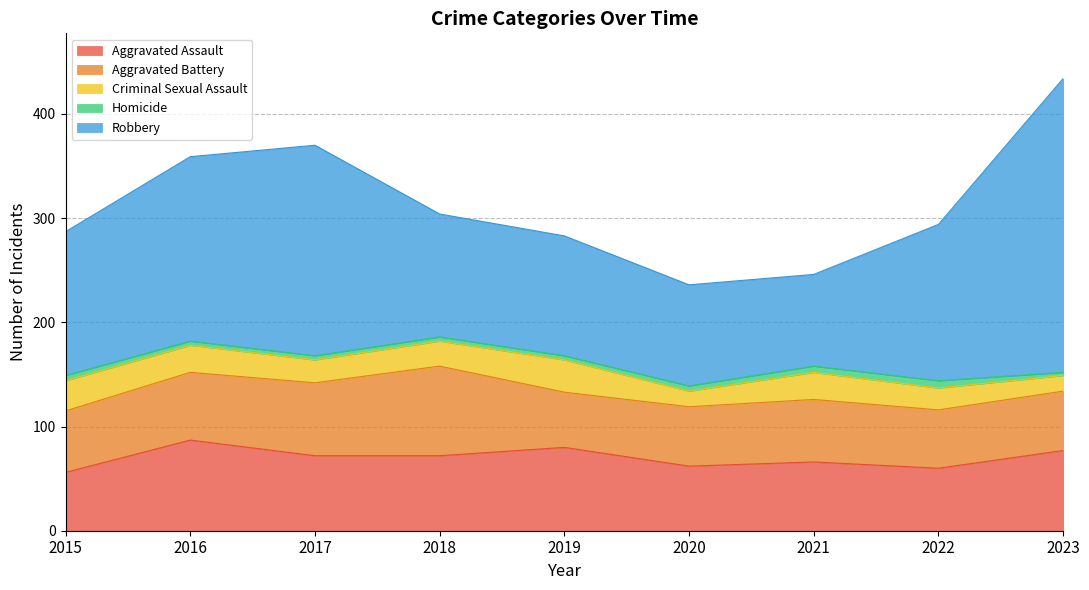

In Aggravated Battery, how many points are lower than both neighbors (excluding endpoints)?

2